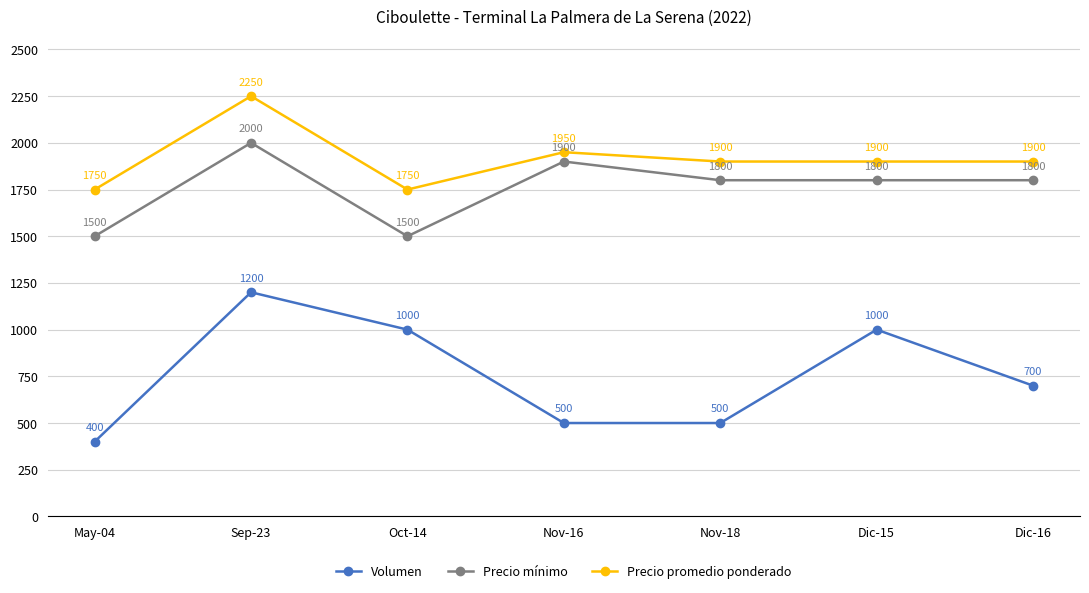

True or false: Precio mínimo has a value of 1021 at Dic-15.

False